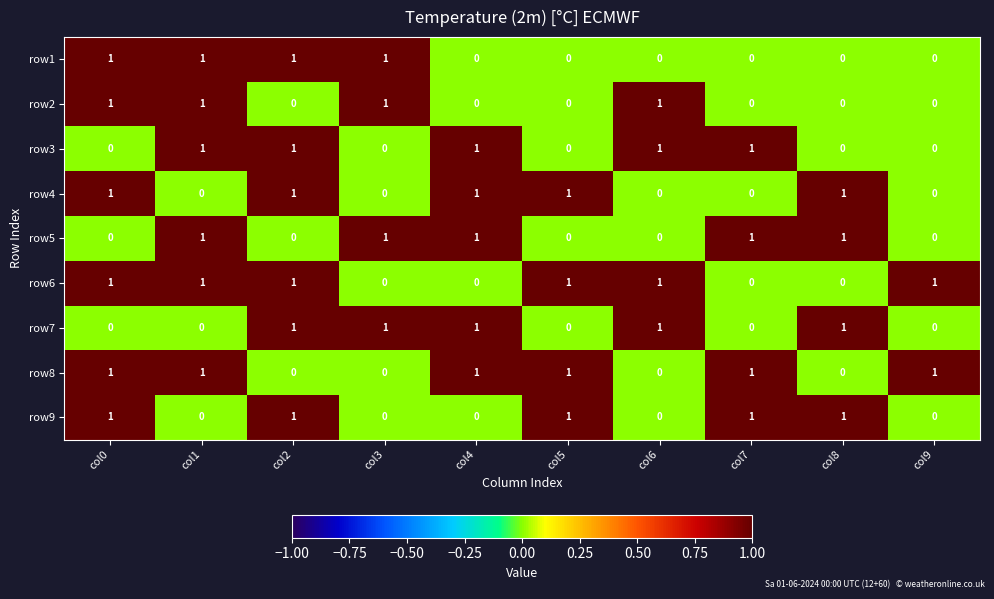

The value of row6 at col8 is -1. True or false?

False